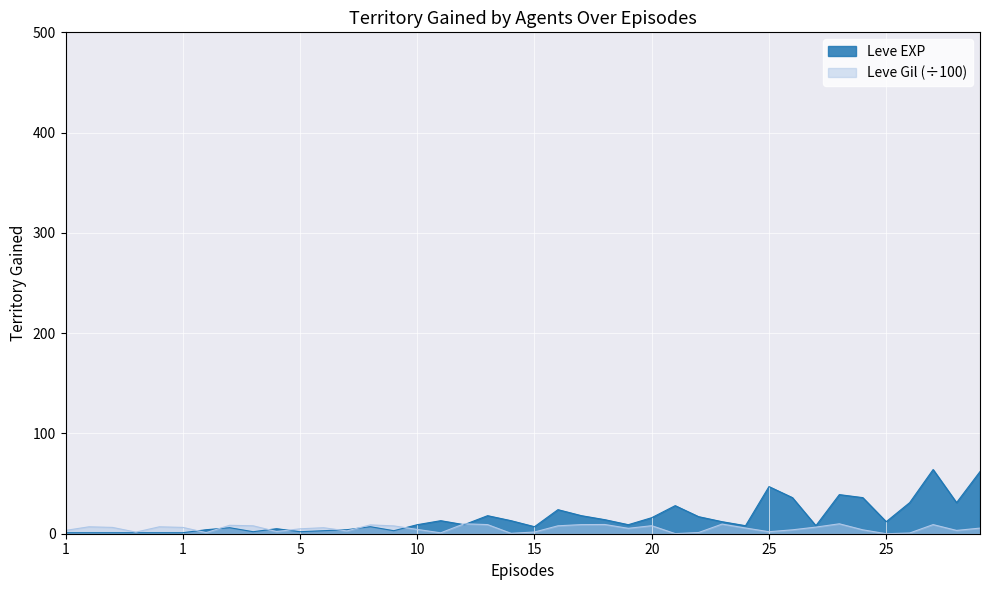

At which category is the sum across all series the highest?

30